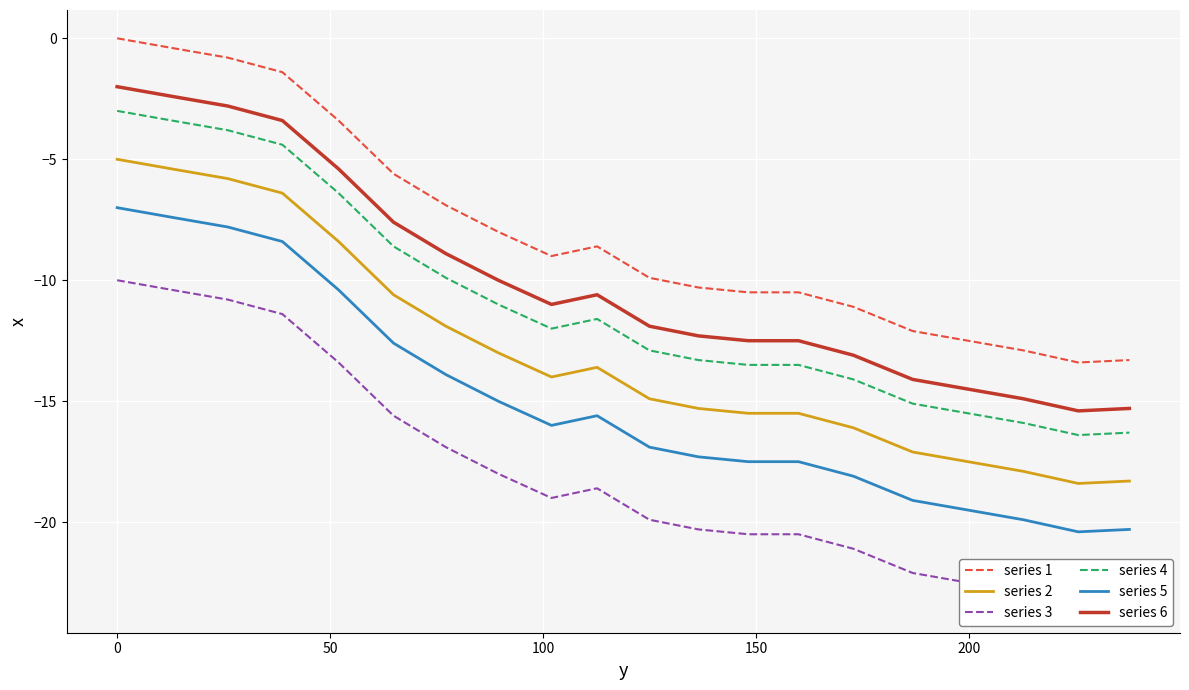

True or false: series 4 and series 1 cross at least once.

False